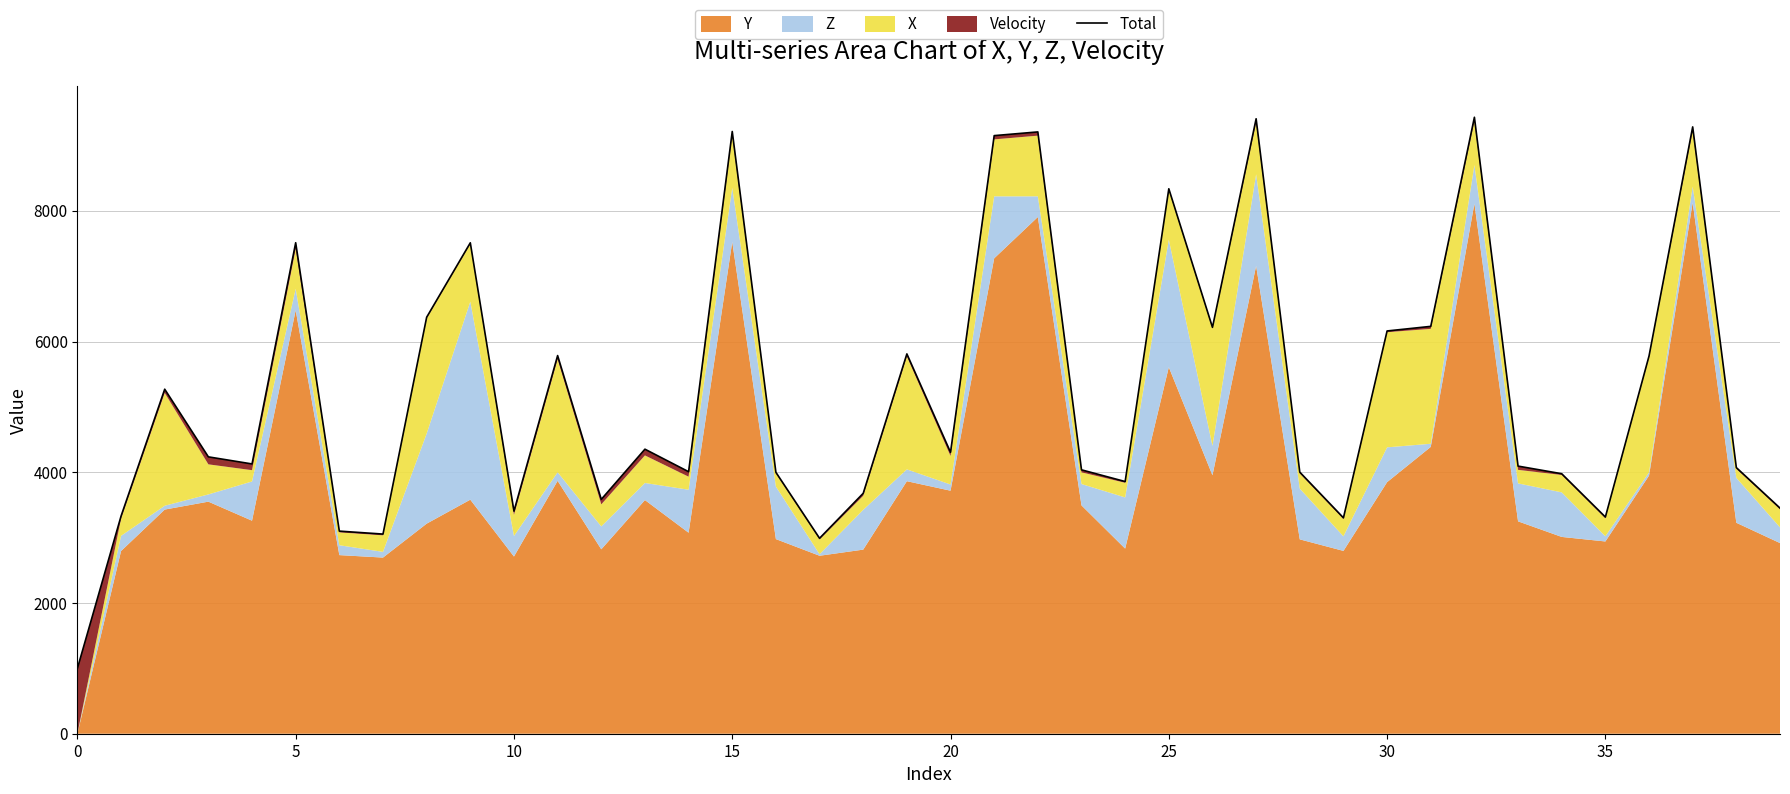

True or false: the data shows 4959.6 at 29.

False